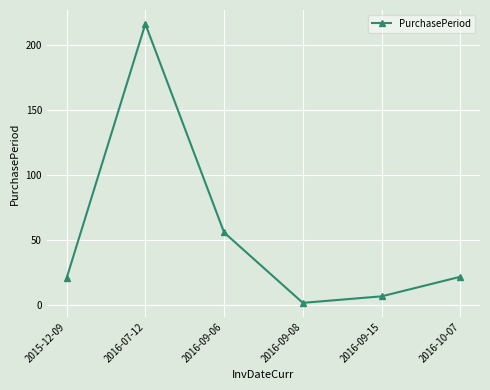

True or false: the data has more than 2 interior local peaks.

False